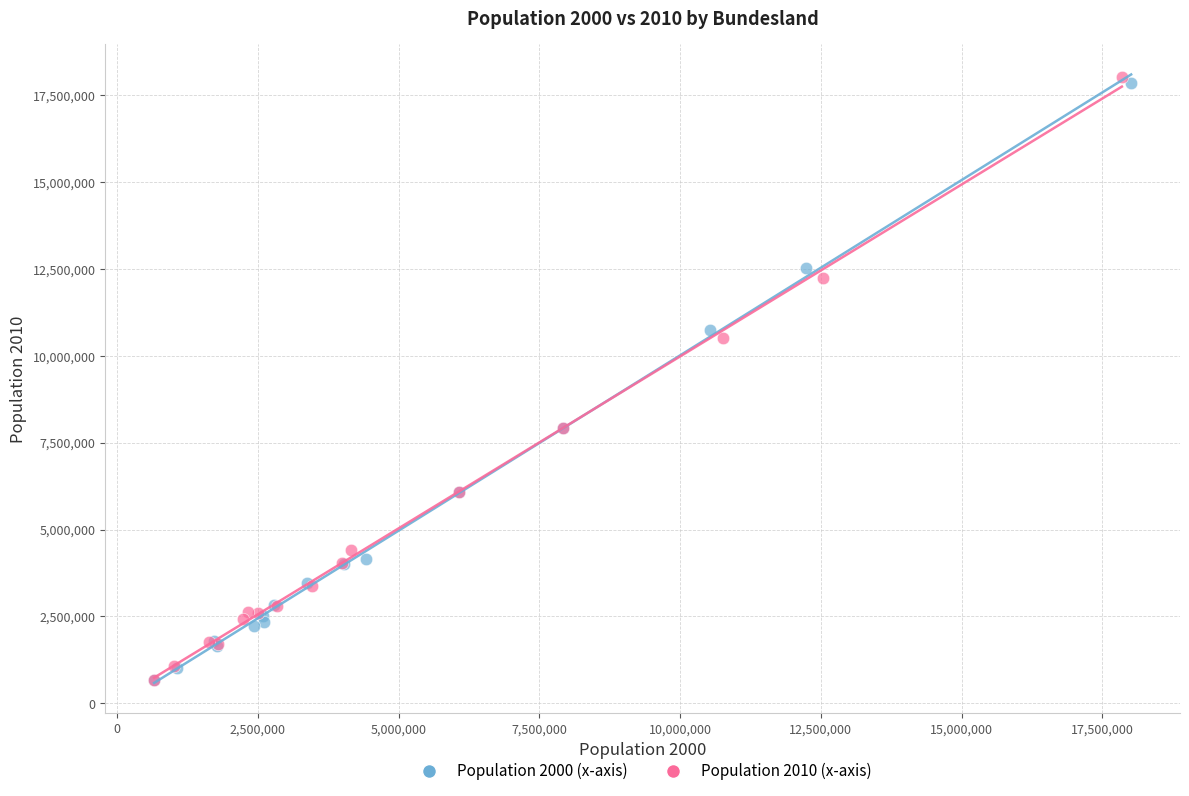

Which series has the largest Y range (max minus min)?

Population 2010 (x-axis)